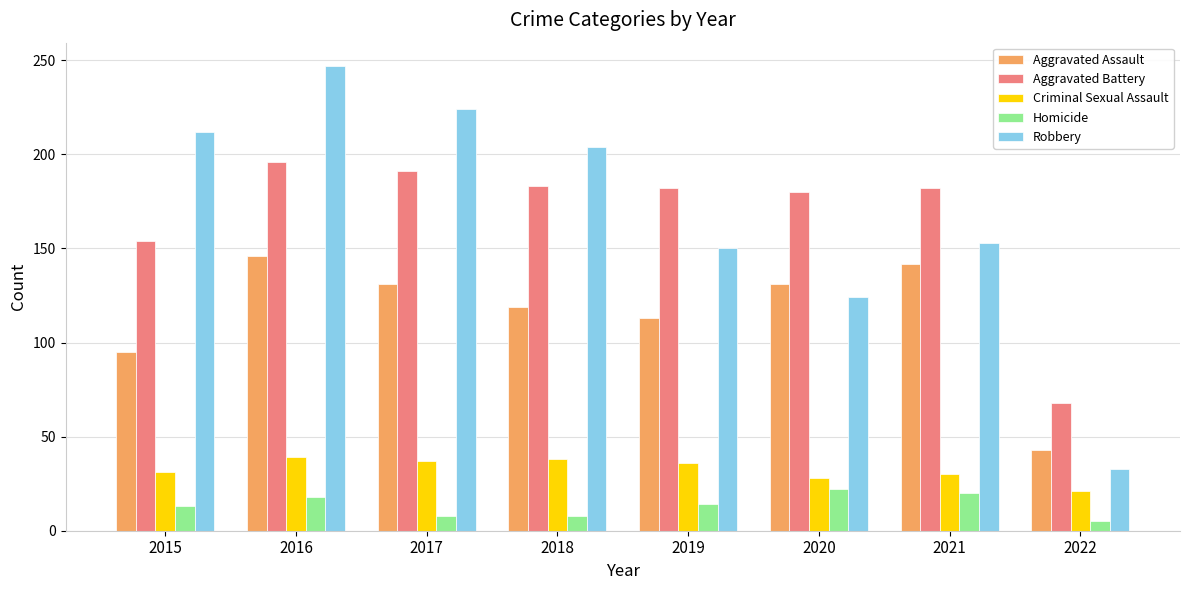

What is the average value of the Aggravated Assault series?

115